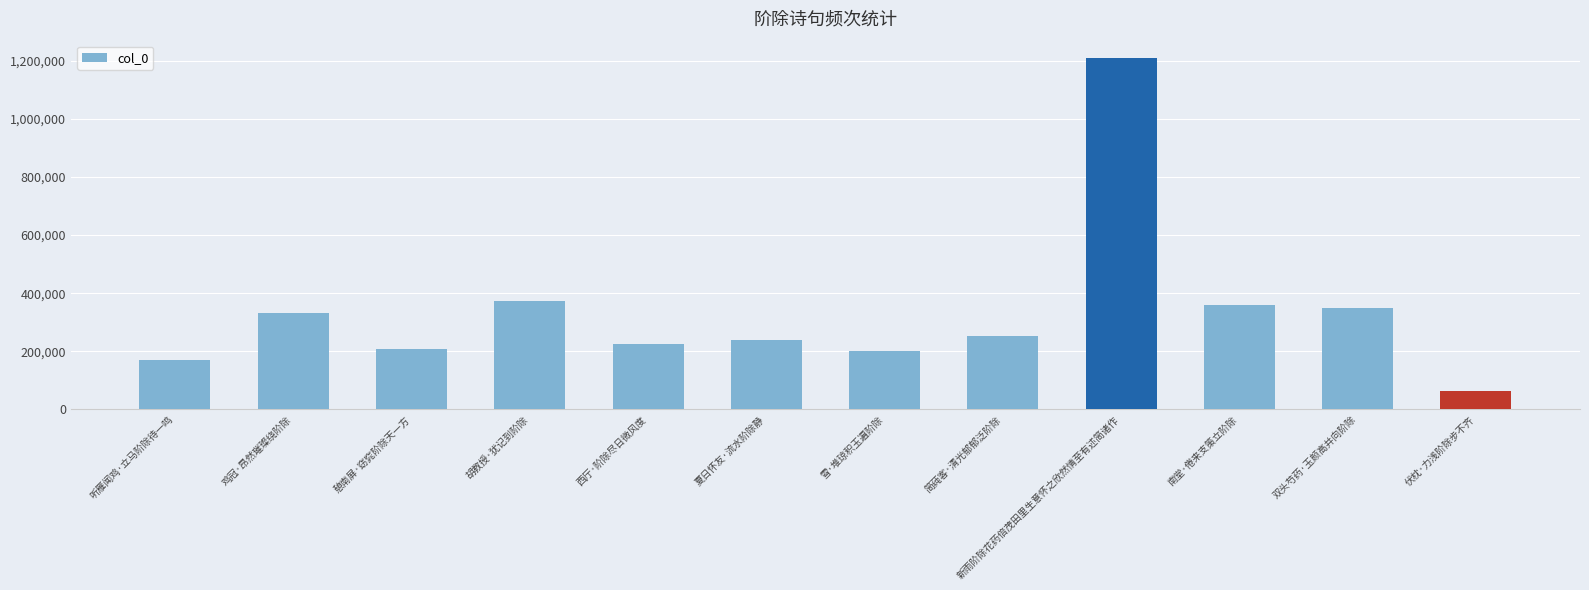

What is the label of the 4th bar from the left?

胡教授·犹记到阶除